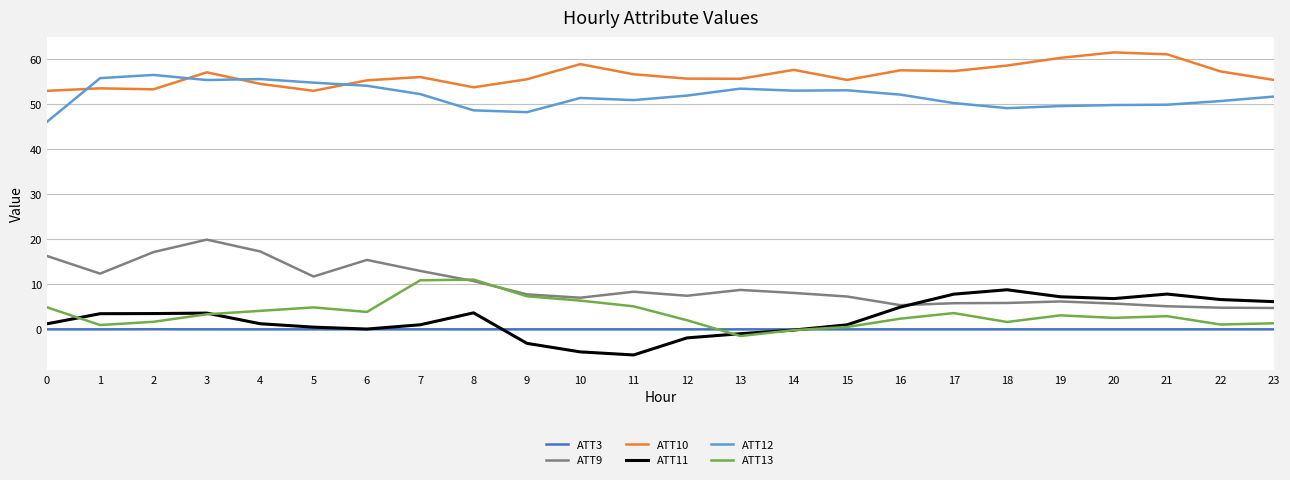

At how many categories does at least one series exceed 60?

3